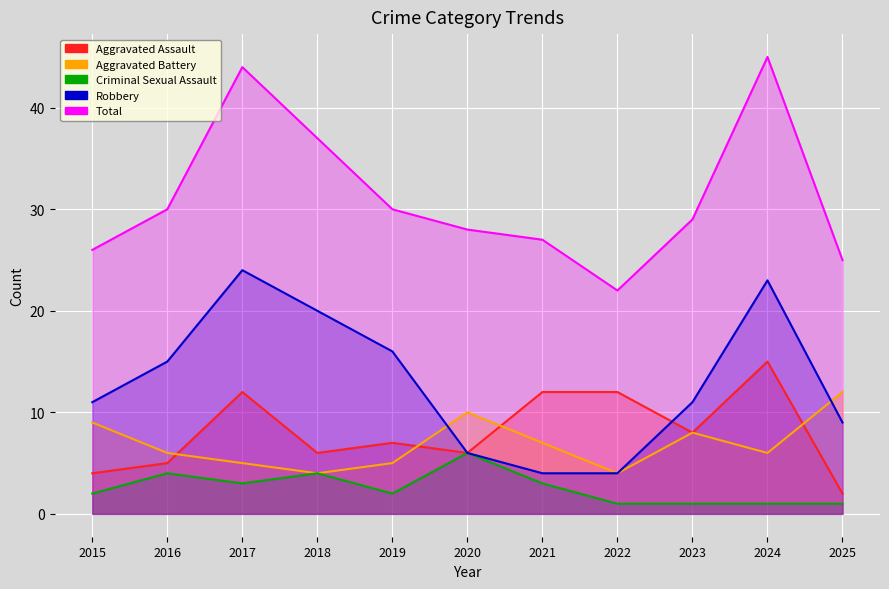

Between 2018 and 2020, which series saw the biggest shift?

Robbery